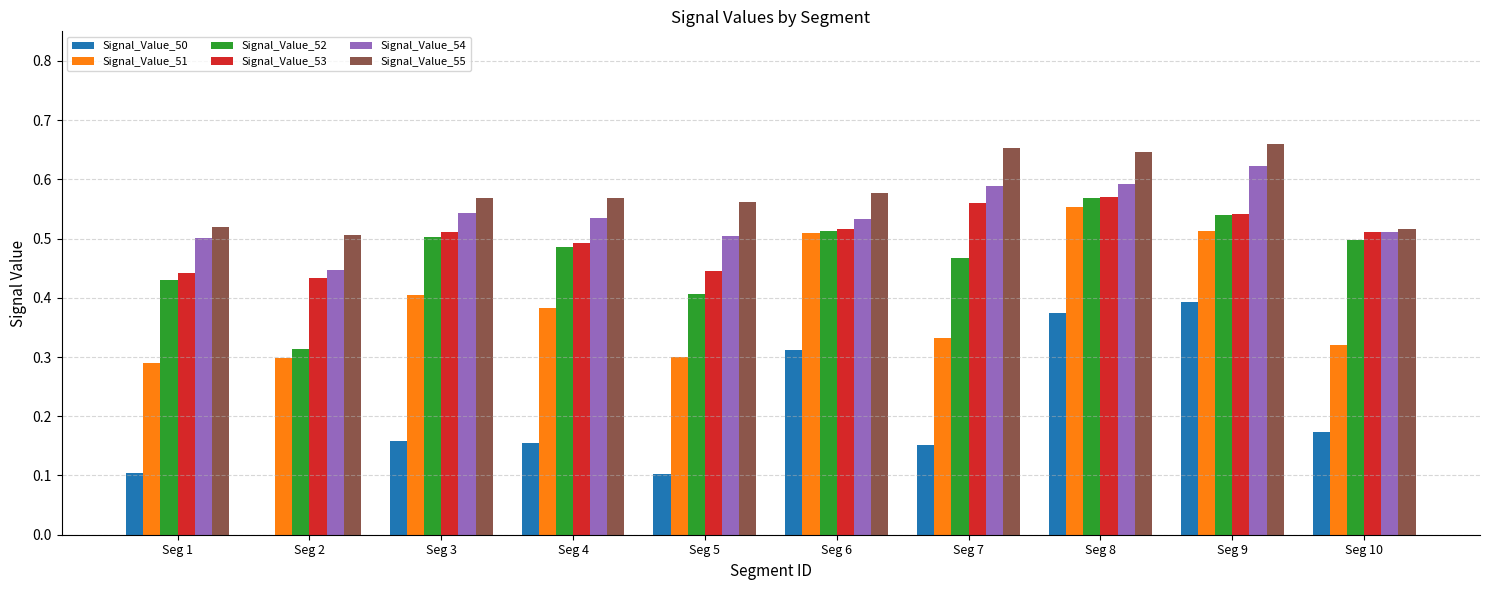

Is it true that Signal_Value_50 equals 0.3 at Seg 3?

False